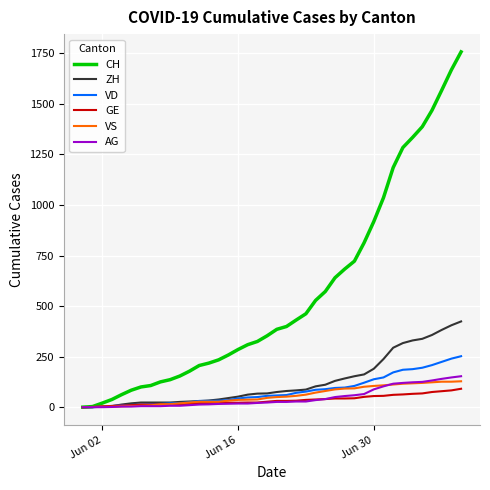

What are all the series names shown in the legend?

CH, ZH, VD, GE, VS, AG